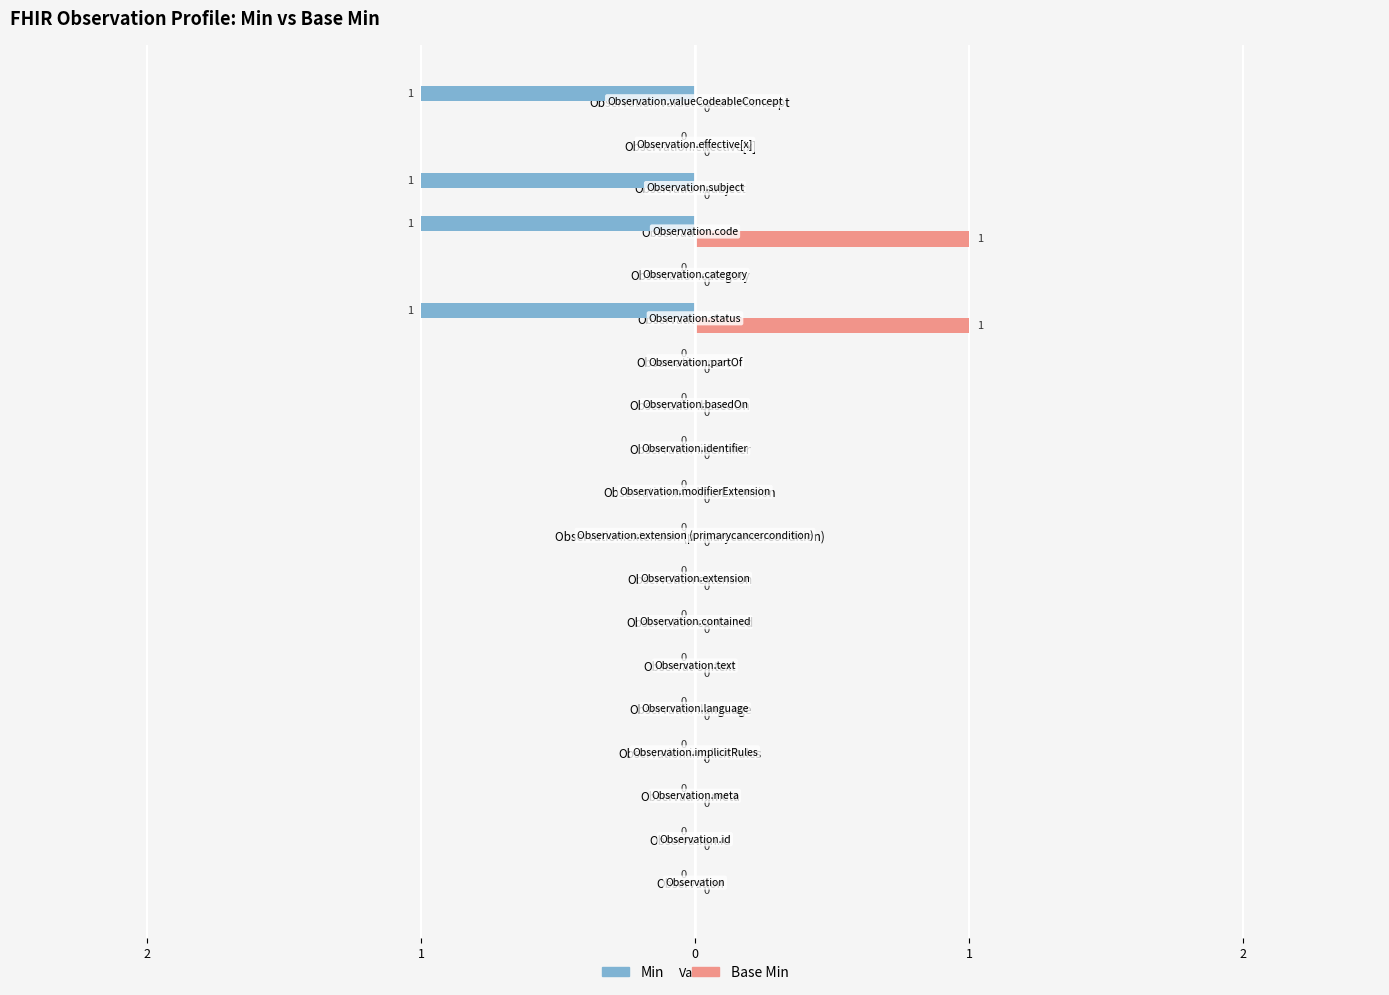

What are all the series names shown in the legend?

Min, Base Min